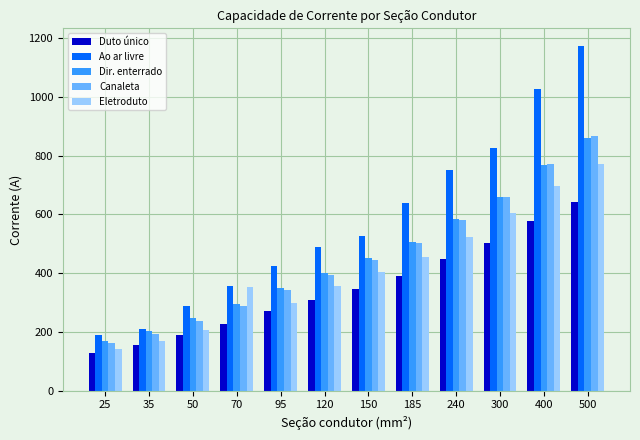

What is the difference between the maximum and minimum values in the Duto único series?

514